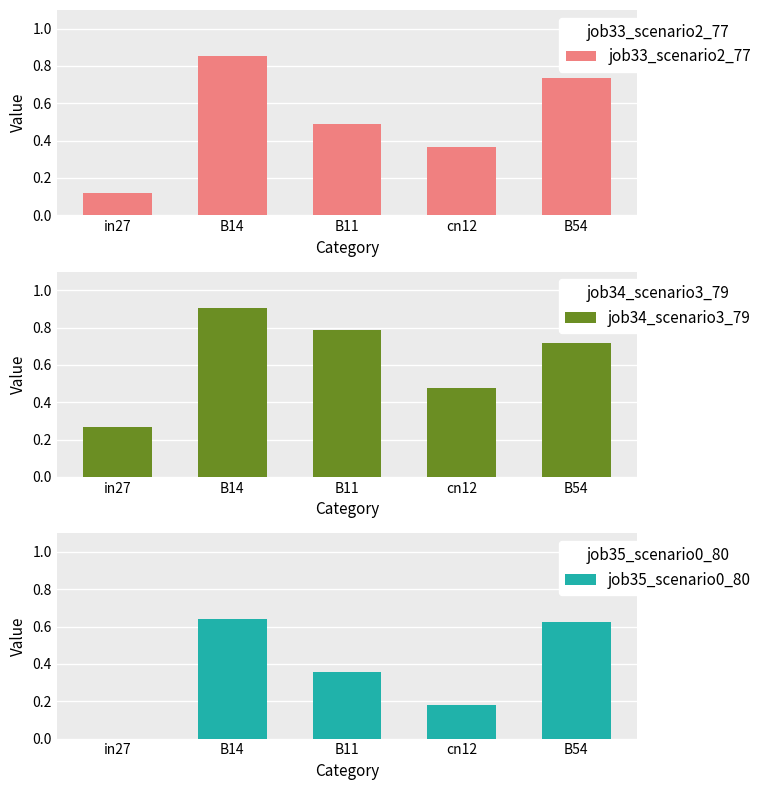

How many bars are there in total?

15